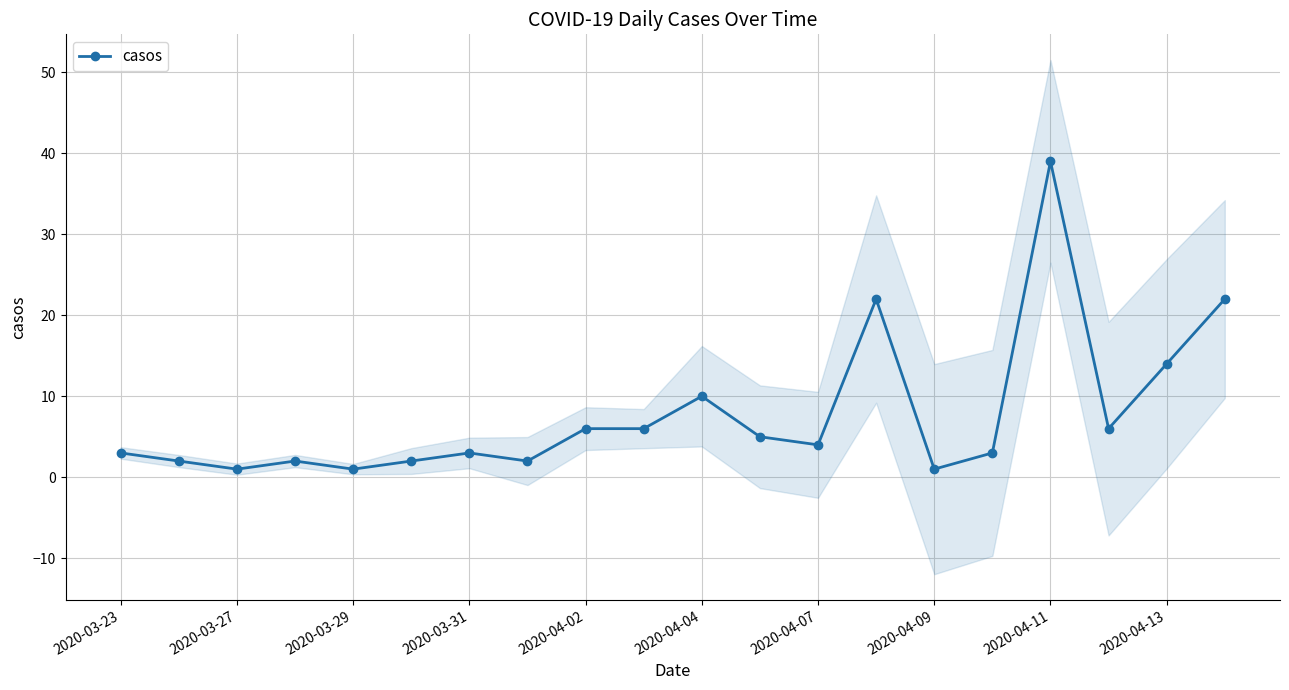

What is the maximum value for casos?

39